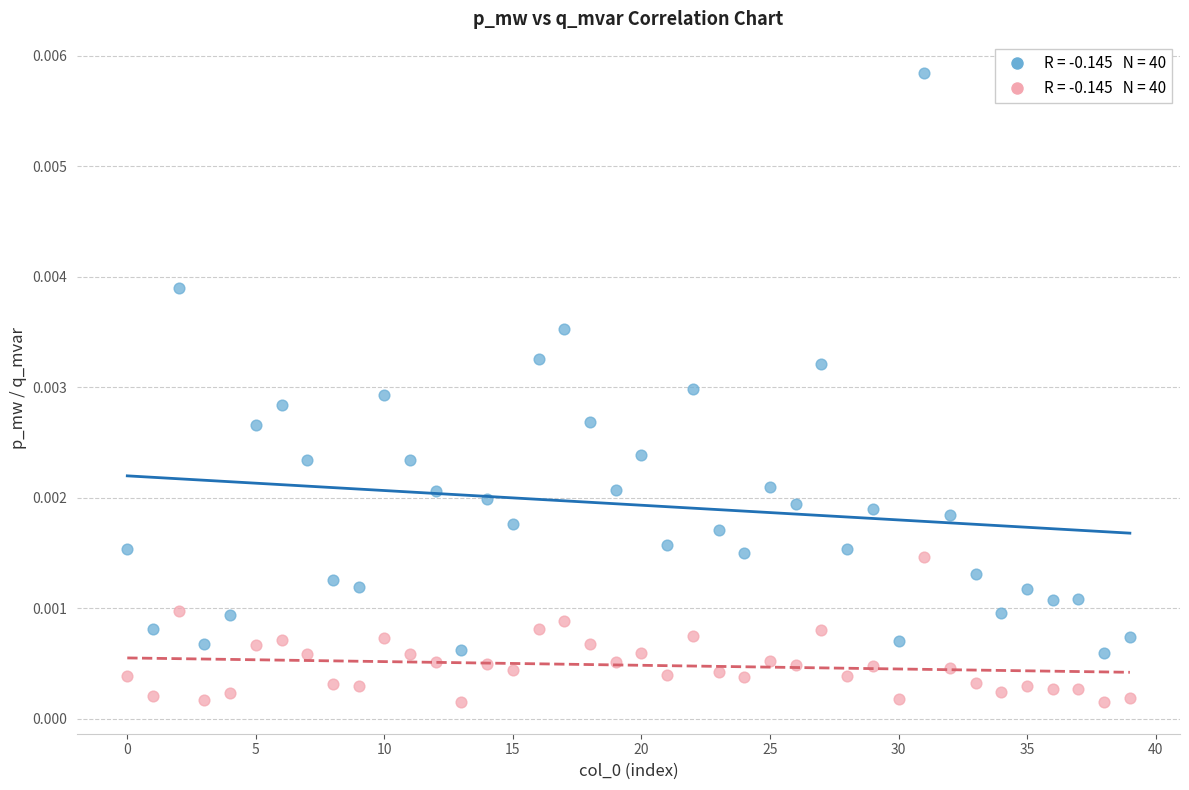

How many points are shown in the scatter plot?

80